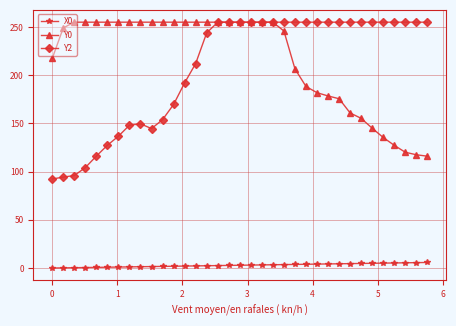

What is the greatest value displayed?

255.0